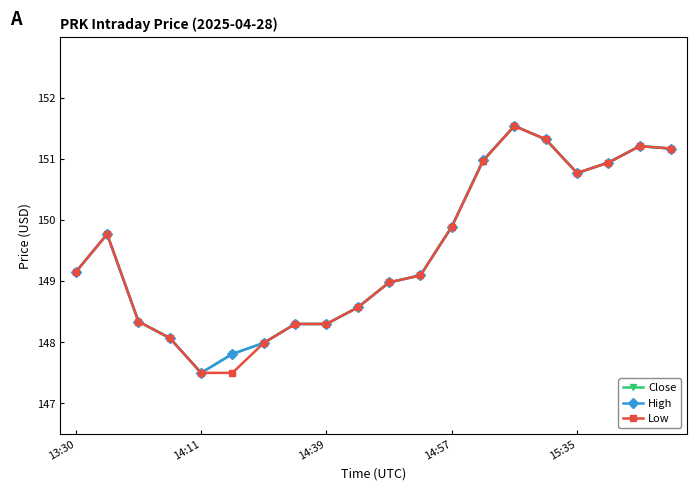

What is the value of the Close point at the 13th from the left?

149.9